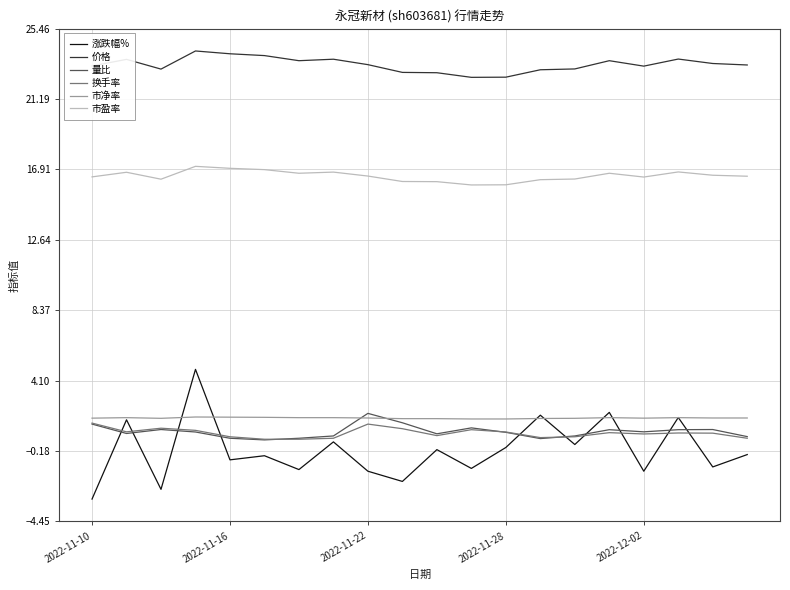

After their last crossing, which series has the higher values: 涨跌幅% or 市净率?

市净率